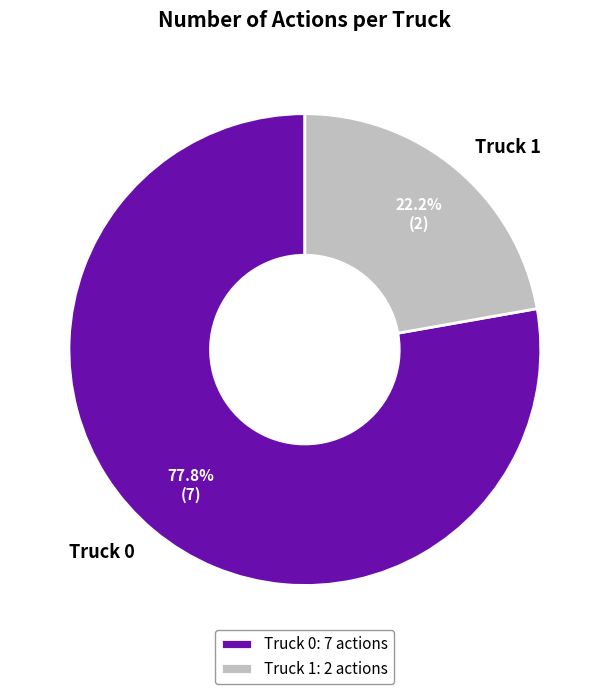

What is the largest slice in the pie chart?

Truck 0